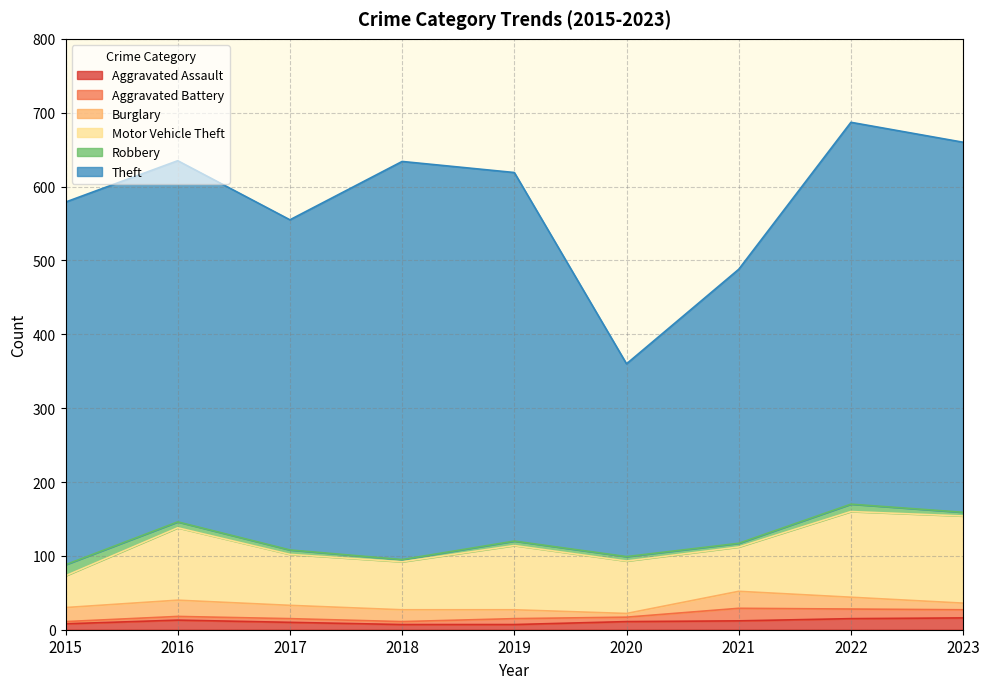

What is the maximum value for Aggravated Assault?

16